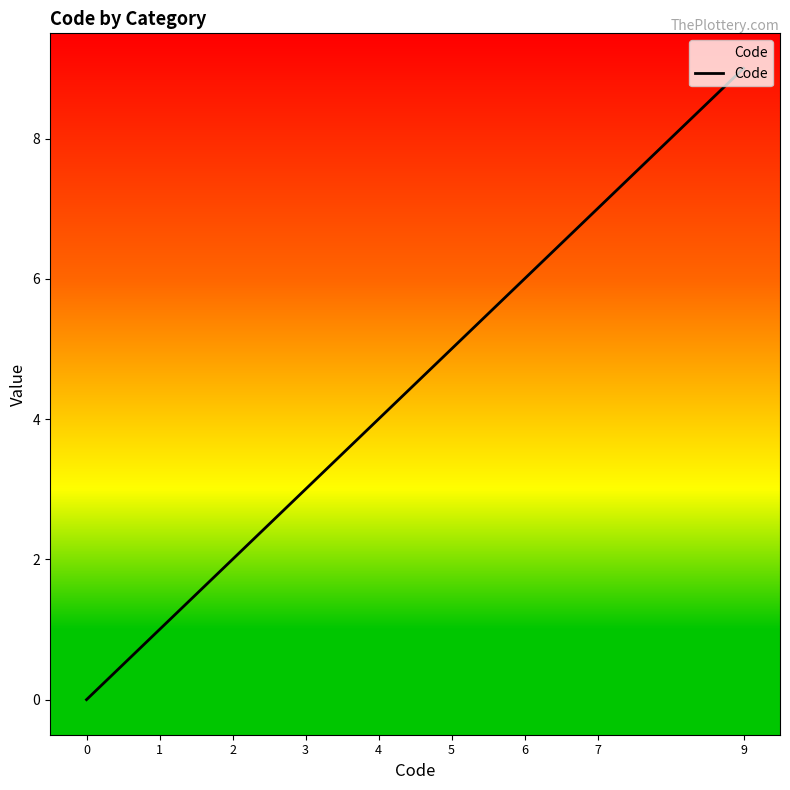

Which category has the highest value across all series?

9